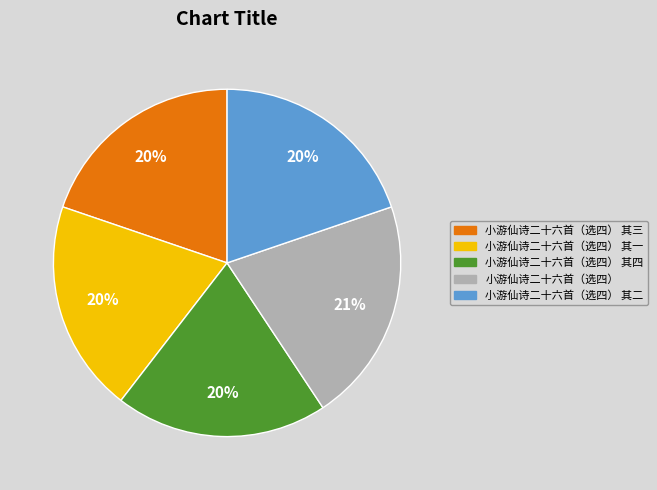

Do 小游仙诗二十六首（选四） 其三 and 小游仙诗二十六首（选四） 其一 together represent more than half of the pie?

No